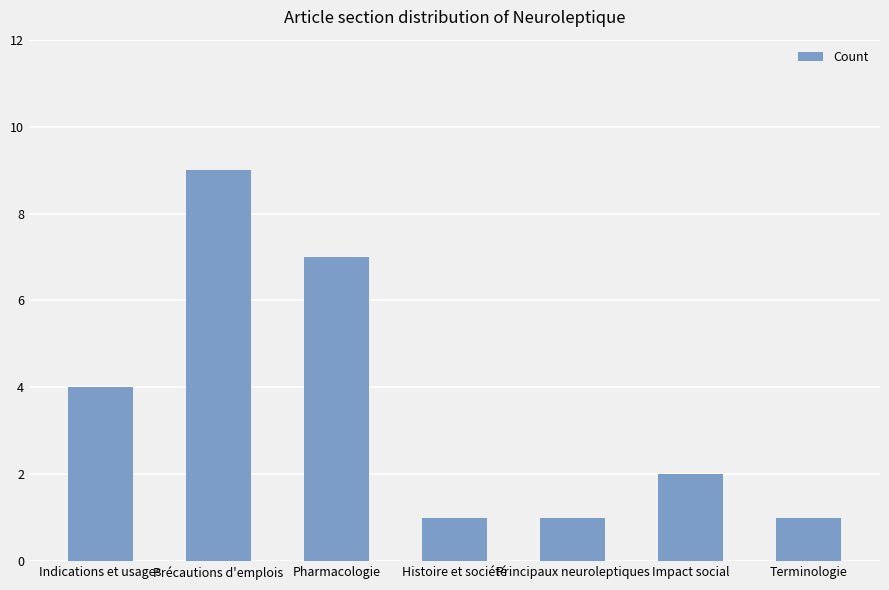

What value does the data have at Histoire et société?

1